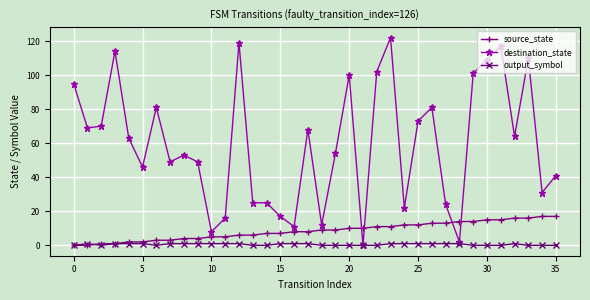

What is the highest value of the destination_state series?

122